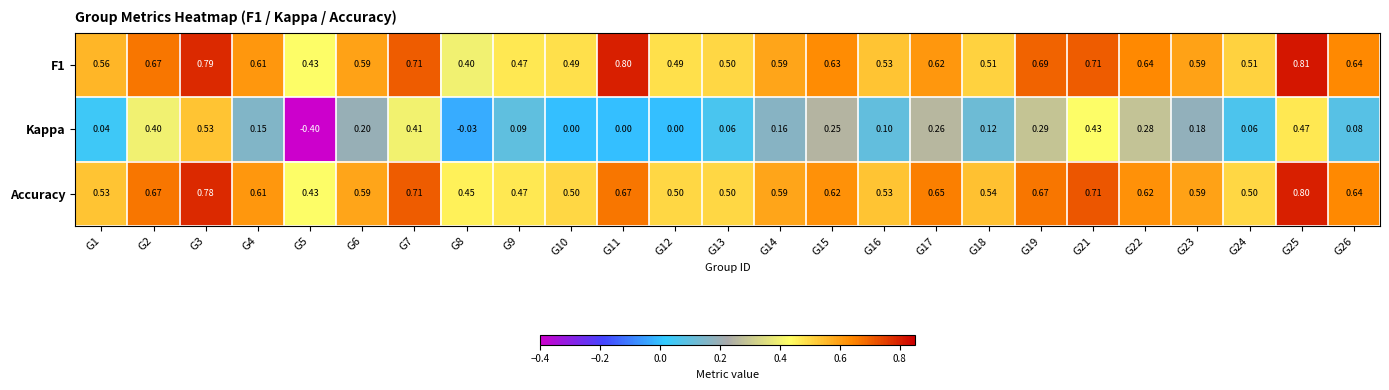

Between G6 and G13, which series saw the biggest shift?

Kappa